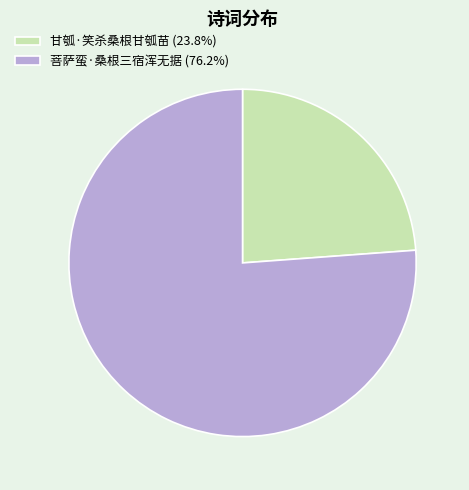

Which slice is the smallest?

甘瓠·笑杀桑根甘瓠苗